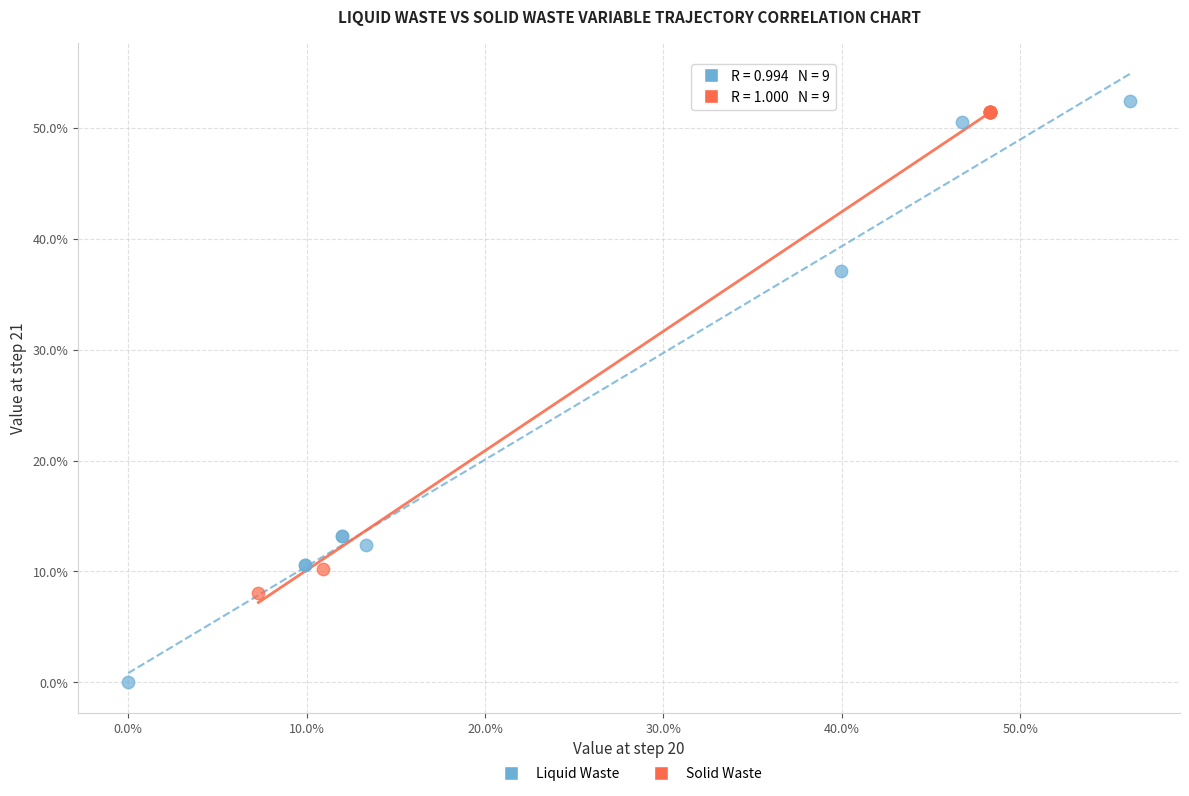

Which series has the largest Y range (max minus min)?

Liquid Waste